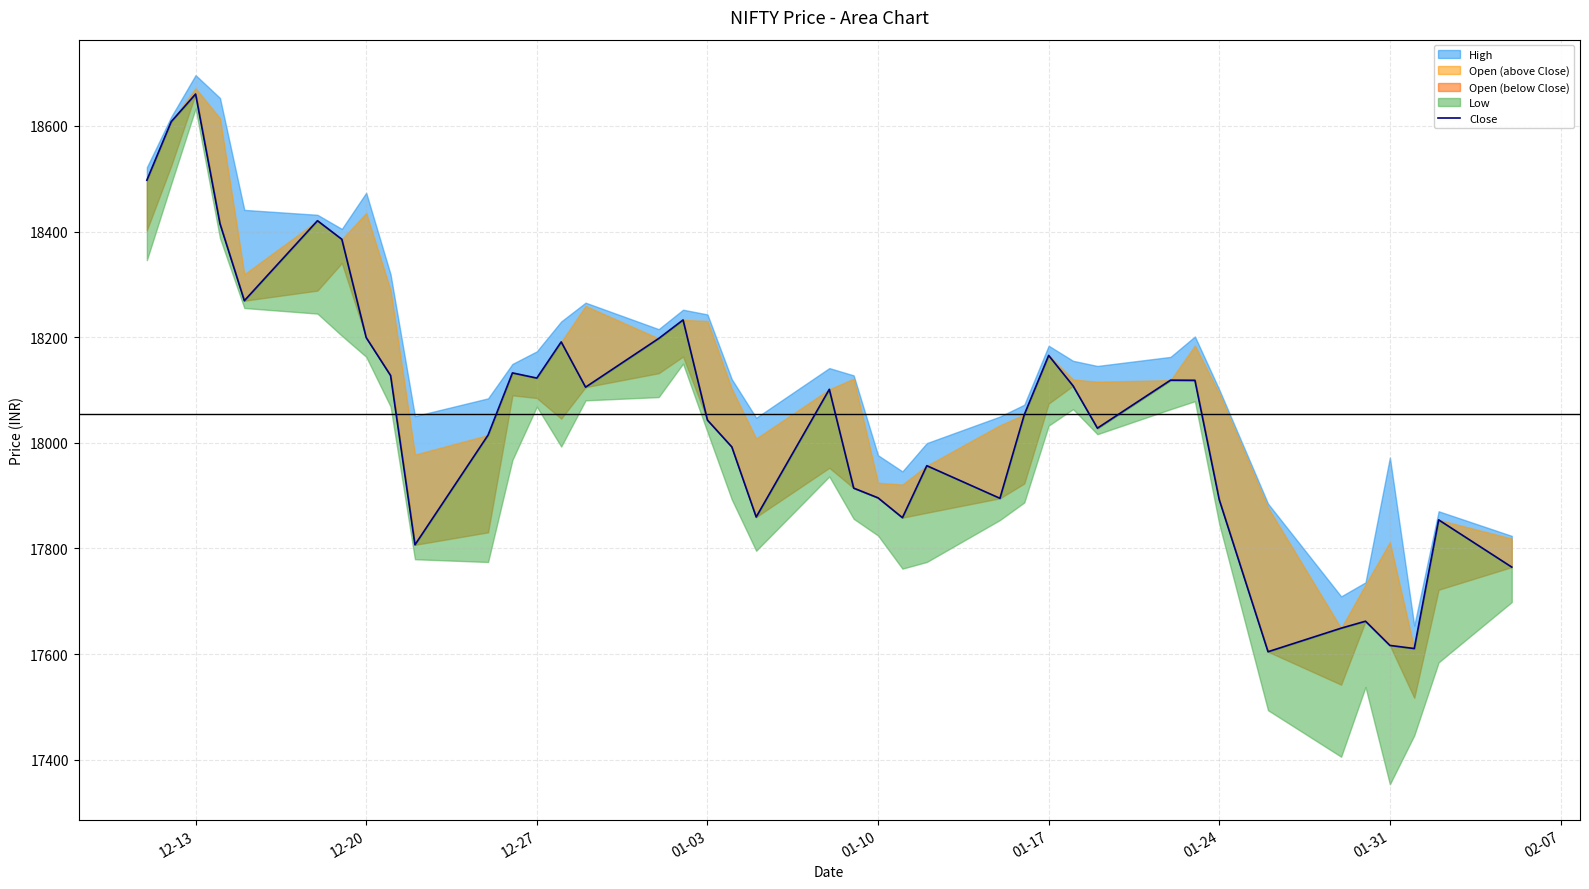

How many lines are shown in the chart?

1